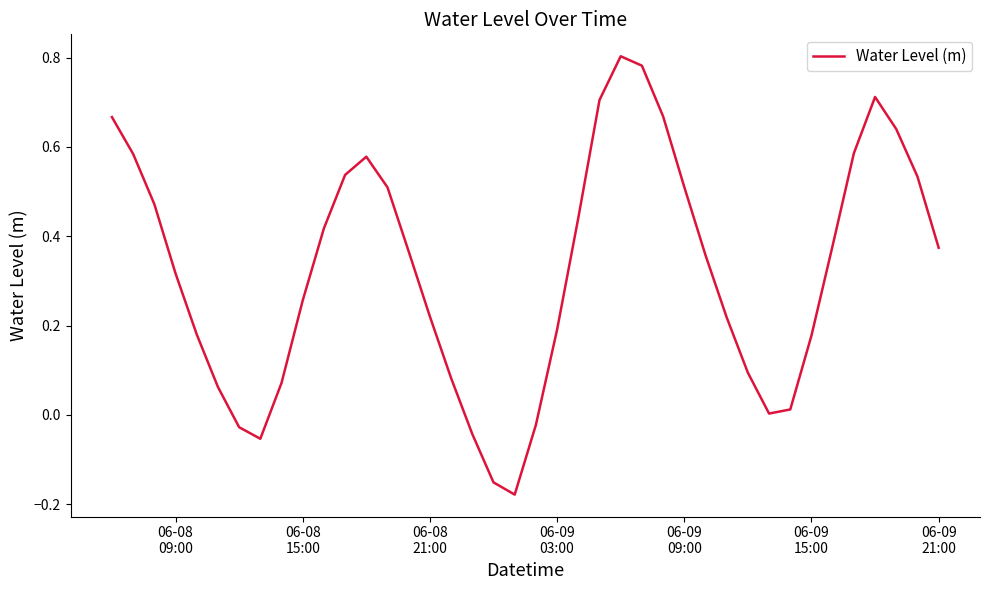

What is the difference between the maximum and minimum values?

1.0